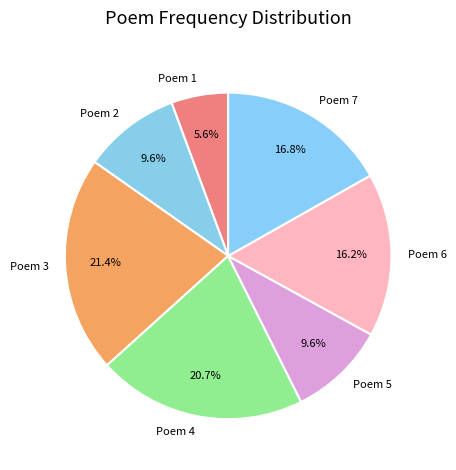

How many slices are in this pie chart?

7